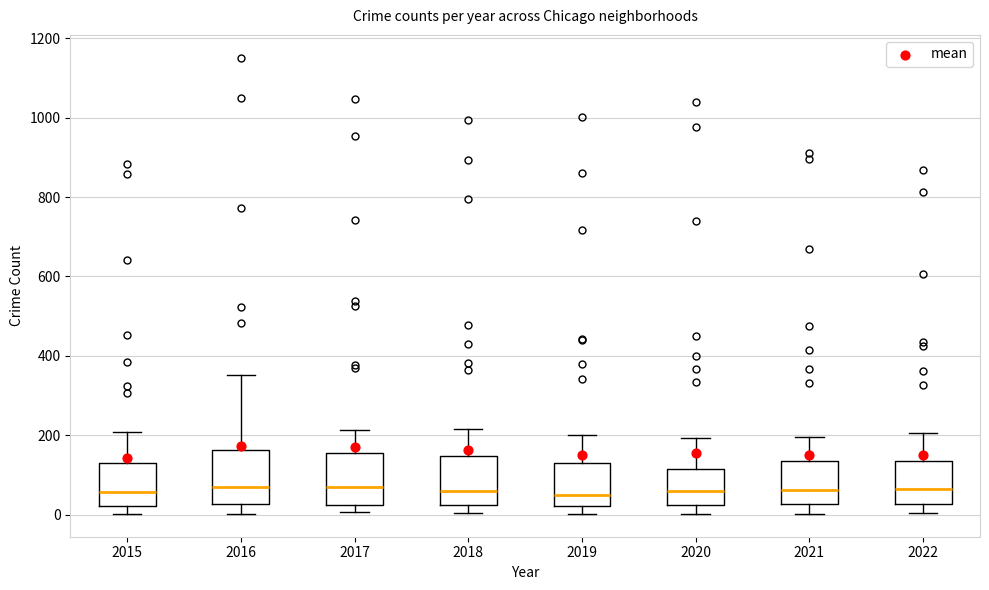

Where is the lower edge of the box at x = 2019 on the y-axis? The values are not printed on the chart, so give them approximately, as read against the axis.

20